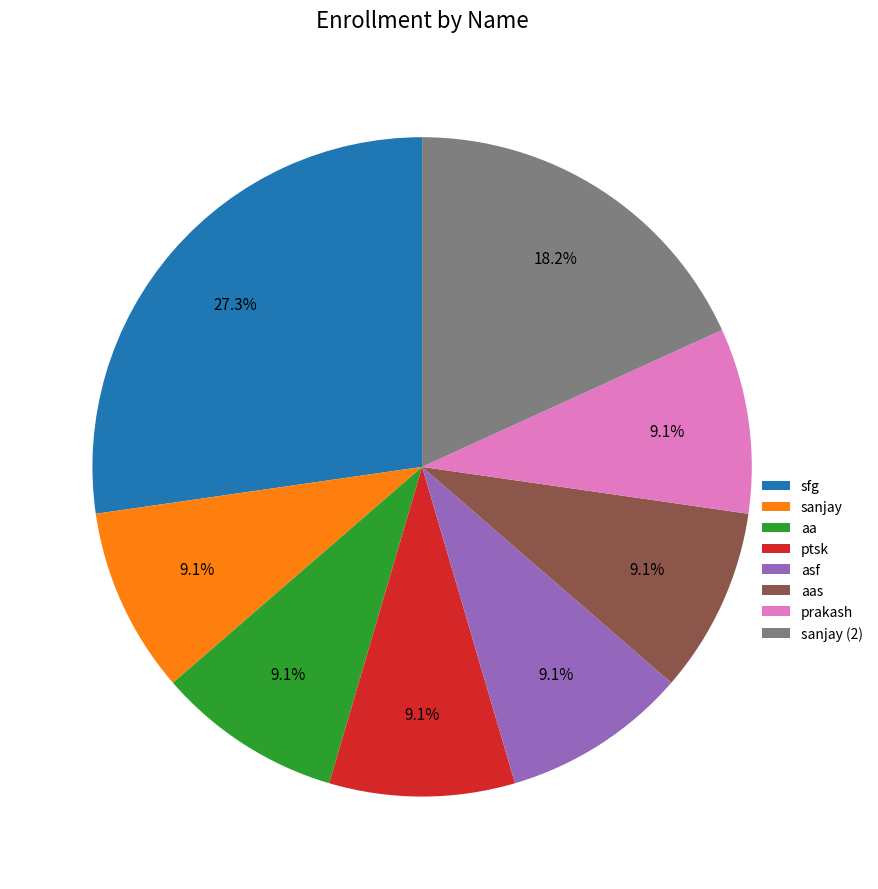

How much of the chart is everything except prakash?

90.9%